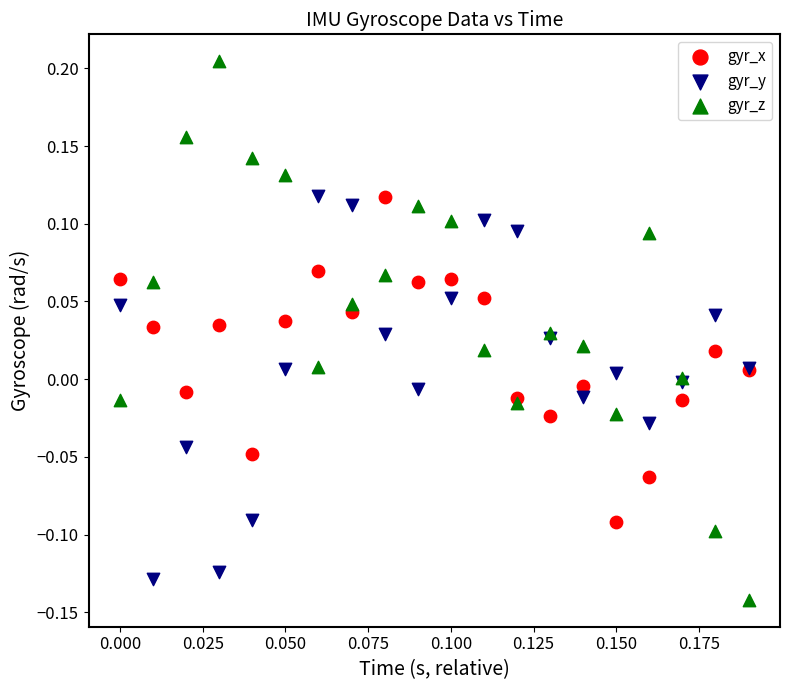

Which series contains the highest Y value?

gyr_z